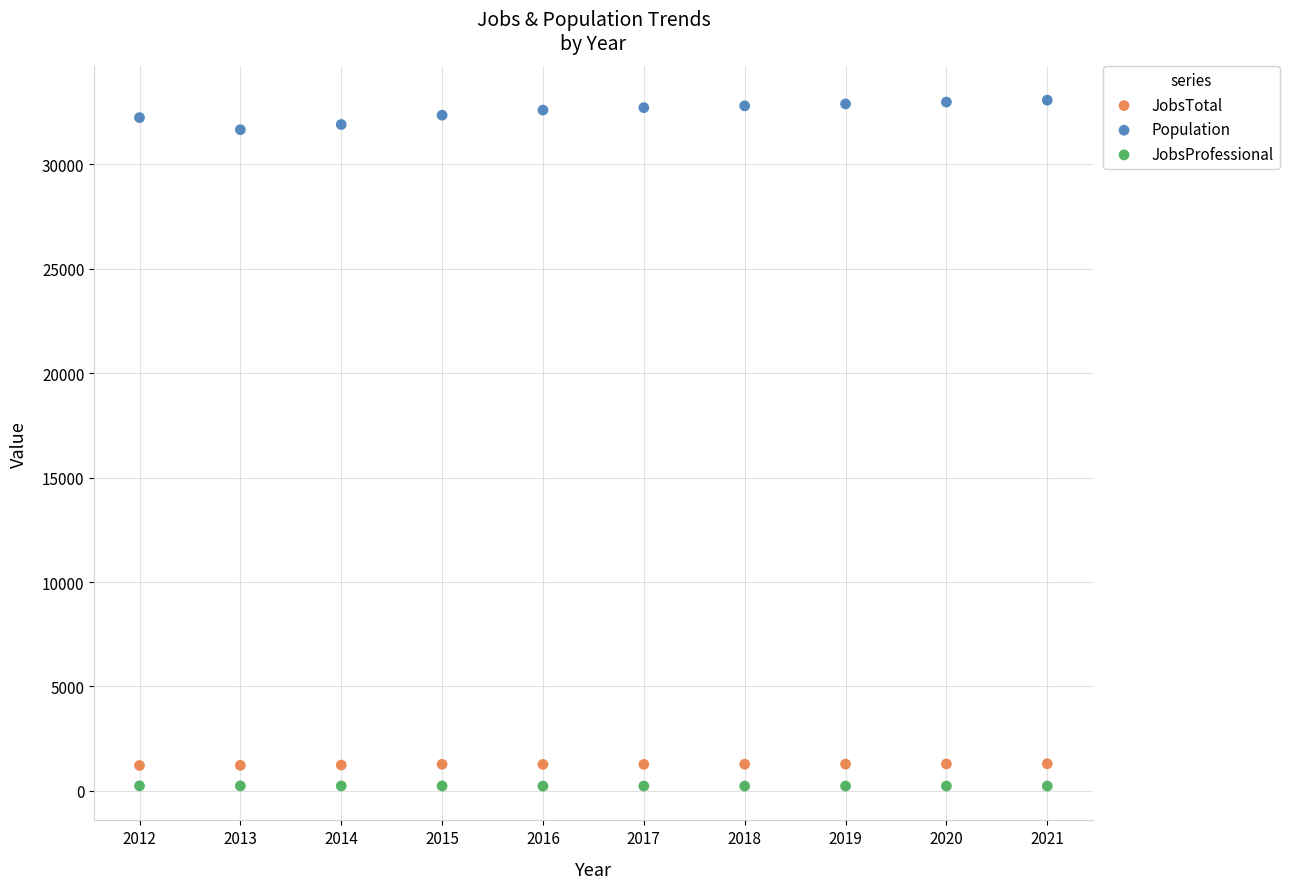

Across all data points, what is the range of Y values (max minus min)?

32842